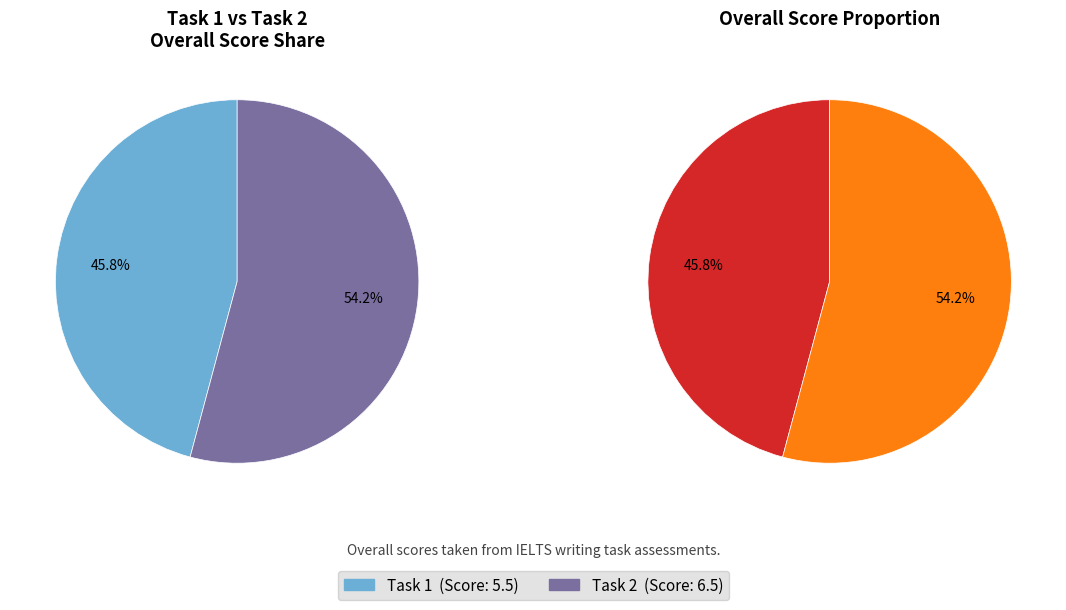

To the nearest percent, what is the average slice percentage?

50%